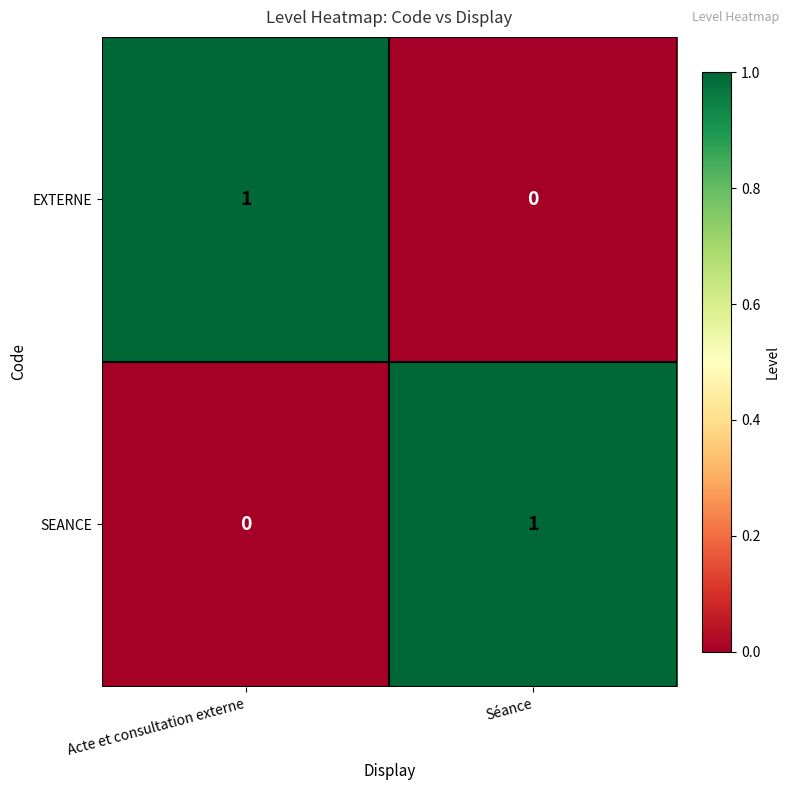

At which label does SEANCE reach its minimum?

Acte et consultation externe